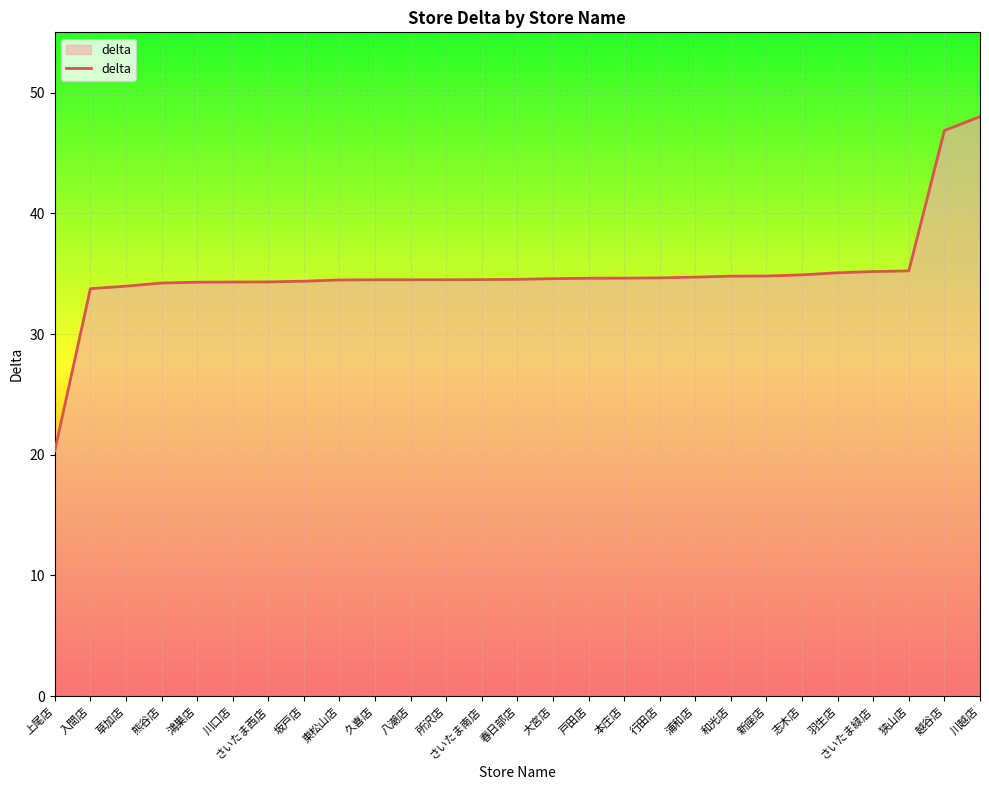

What is the maximum value shown in the chart?

48.0